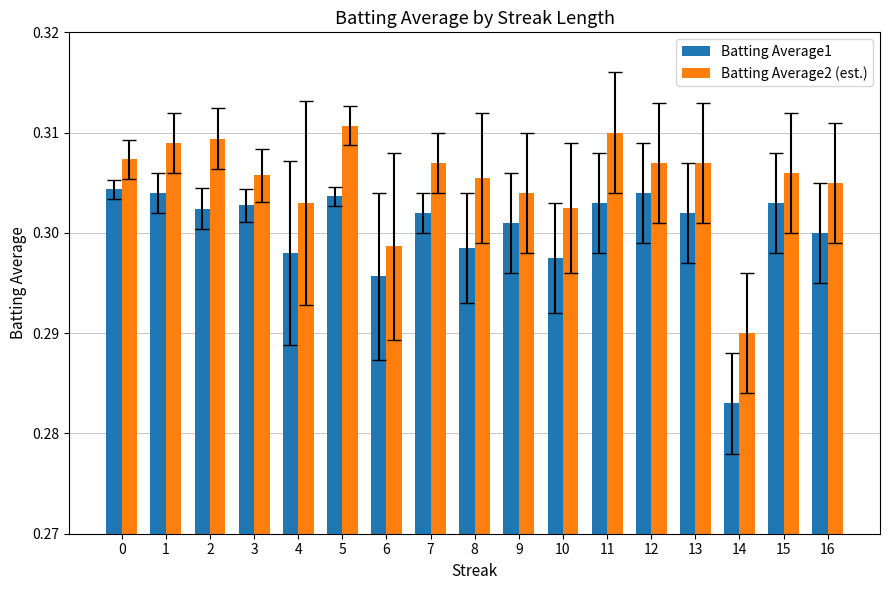

Which series has the largest total across all categories?

Batting Average2 (est.)